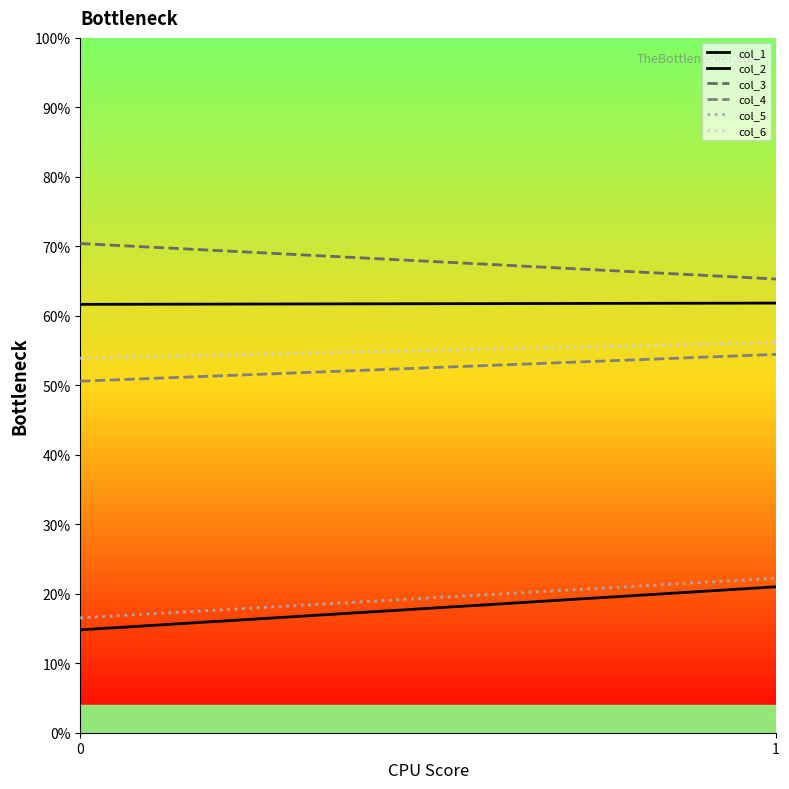

Reading left to right, transcribe all the data shown in this chart.

col_1: 14.8	21.0
col_2: 61.7	61.8
col_3: 70.4	65.3
col_4: 50.6	54.5
col_5: 16.5	22.2
col_6: 53.9	56.1